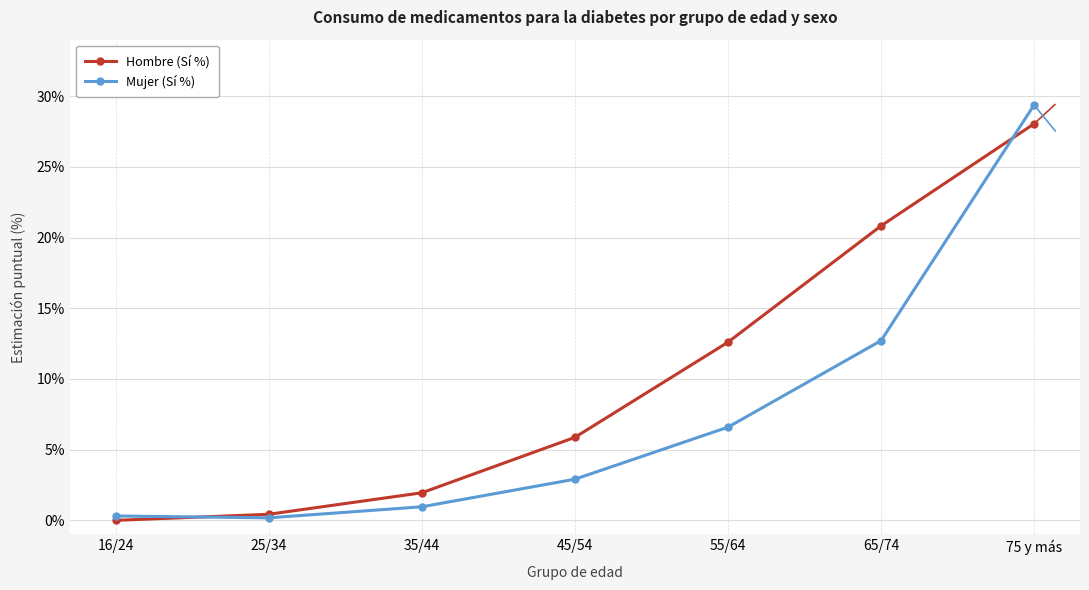

How many lines are shown in the chart?

2